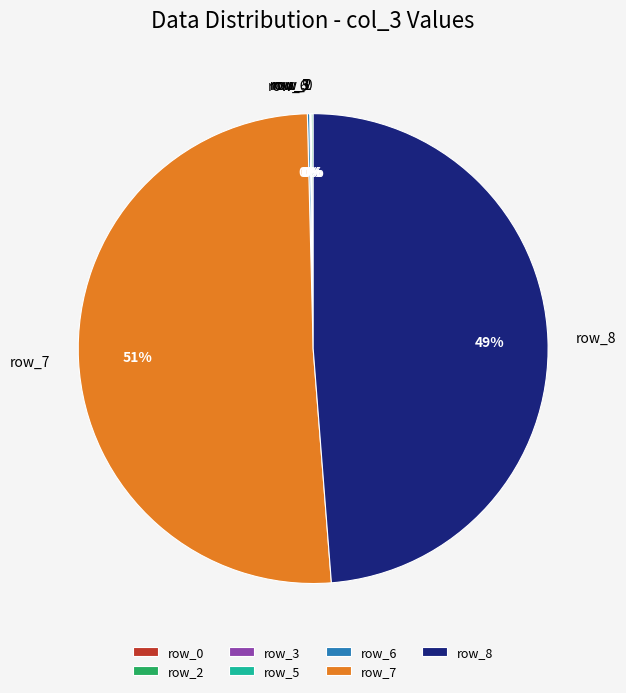

The row_7 slice represents 51% of the pie. True or false?

True